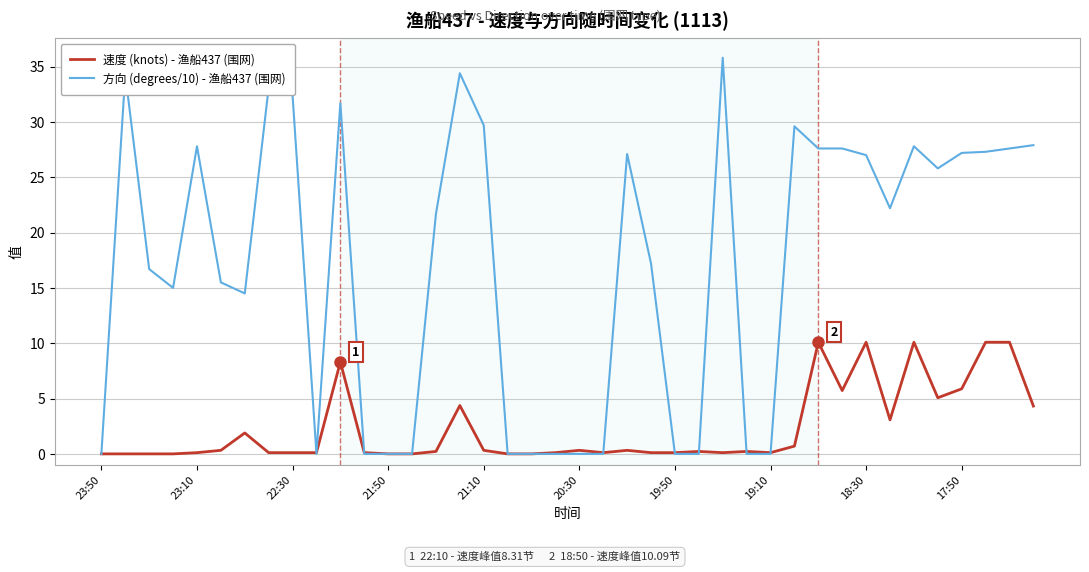

What are all the series names shown in the legend?

速度 (knots) - 渔船437 (围网), 方向 (degrees/10) - 渔船437 (围网)